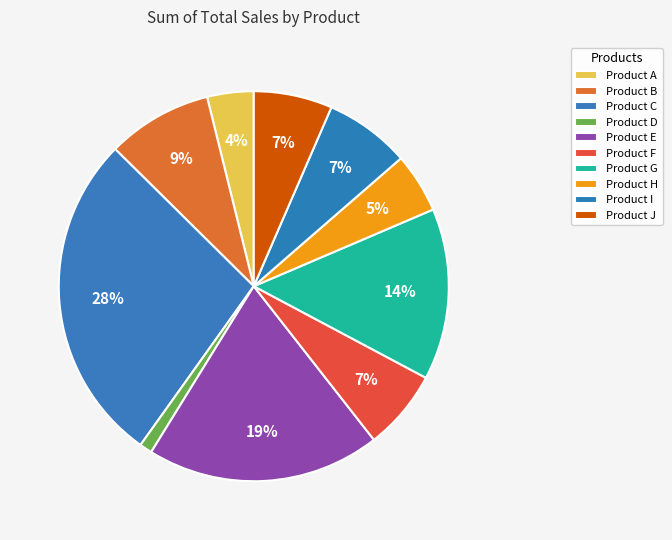

To the nearest percent, what portion does Product F represent?

7%